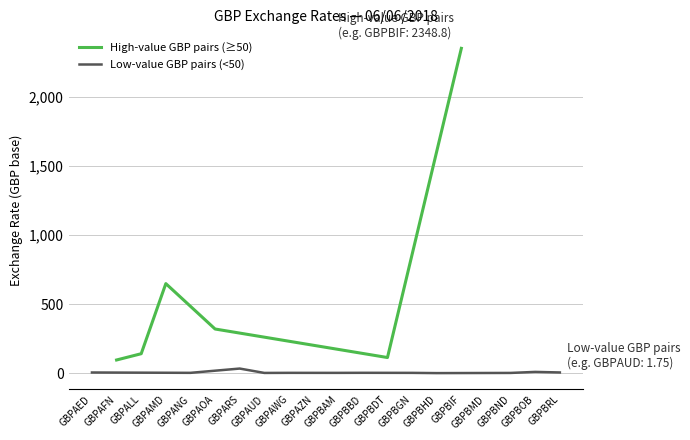

What is the label of the 19th point from the right?

GBPAFN